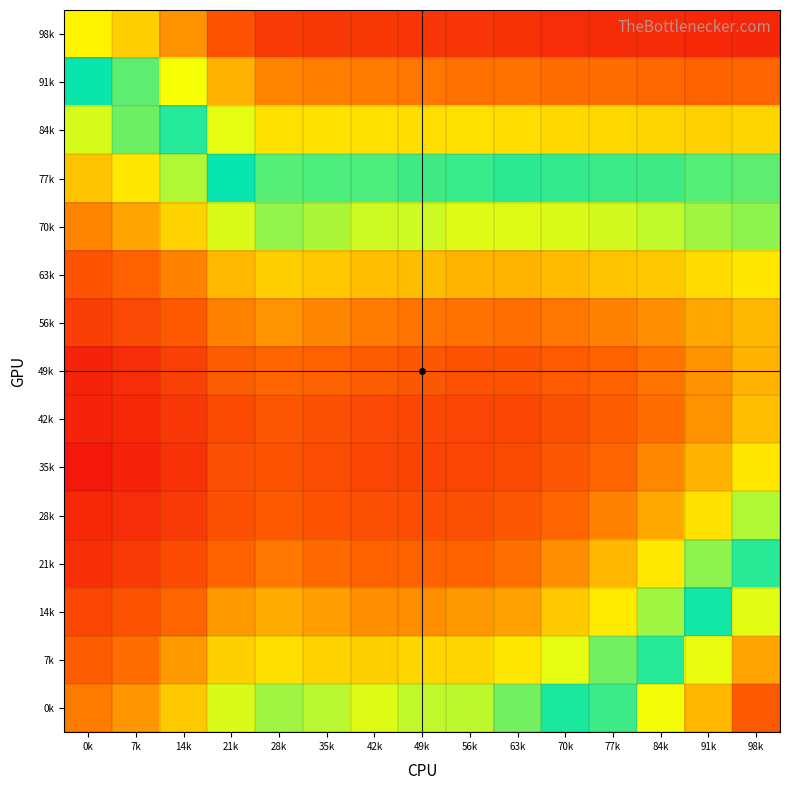

Which has a higher value, 70k or 77k?

70k